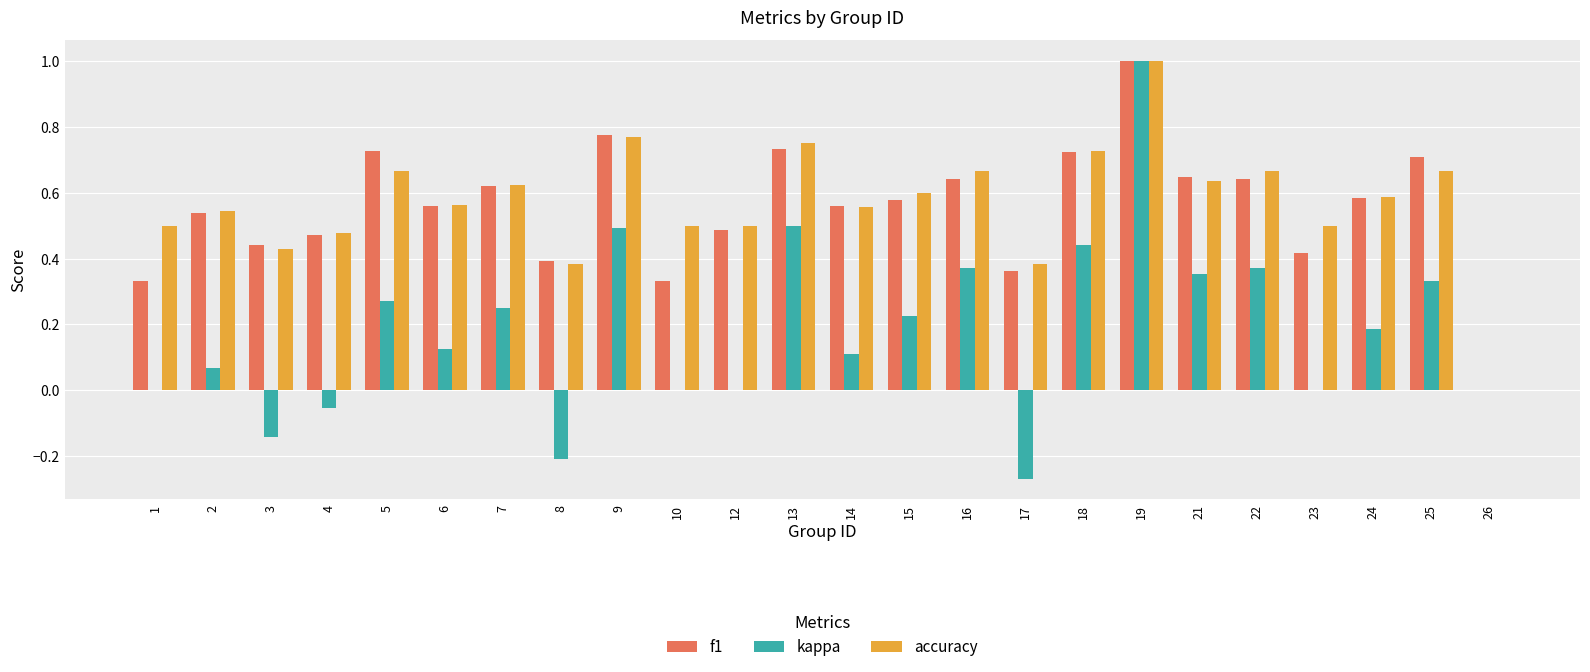

How many categories are shown in the chart?

24